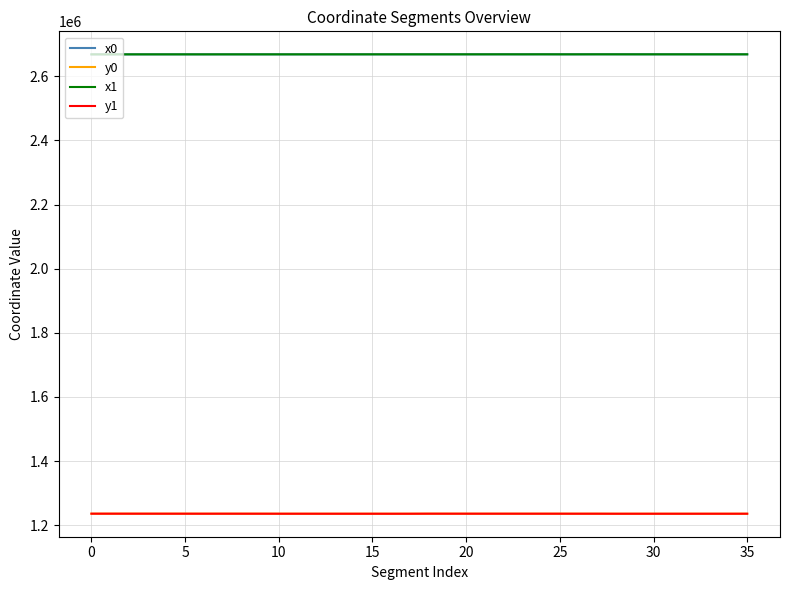

What is the maximum value shown in the chart?

2668296.2